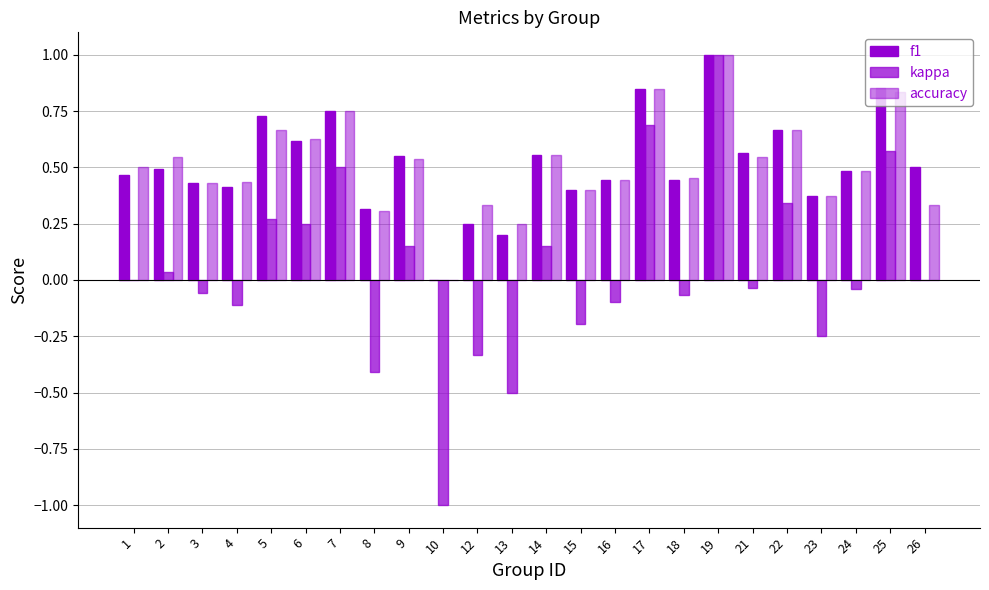

Which series has the largest range (max minus min)?

kappa